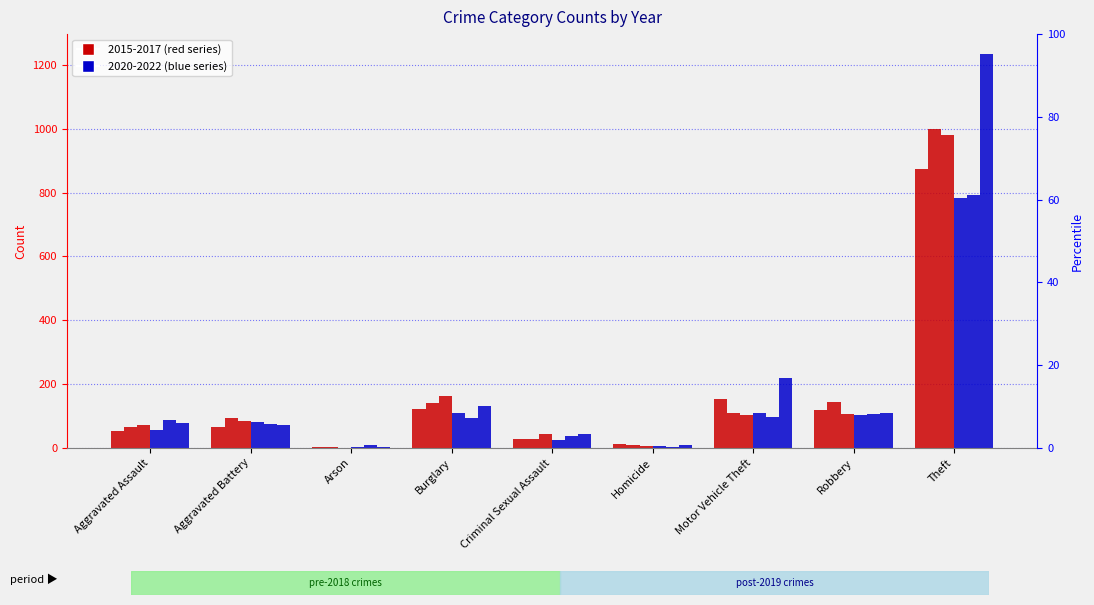

How many data points in 2022 are above 78?

4